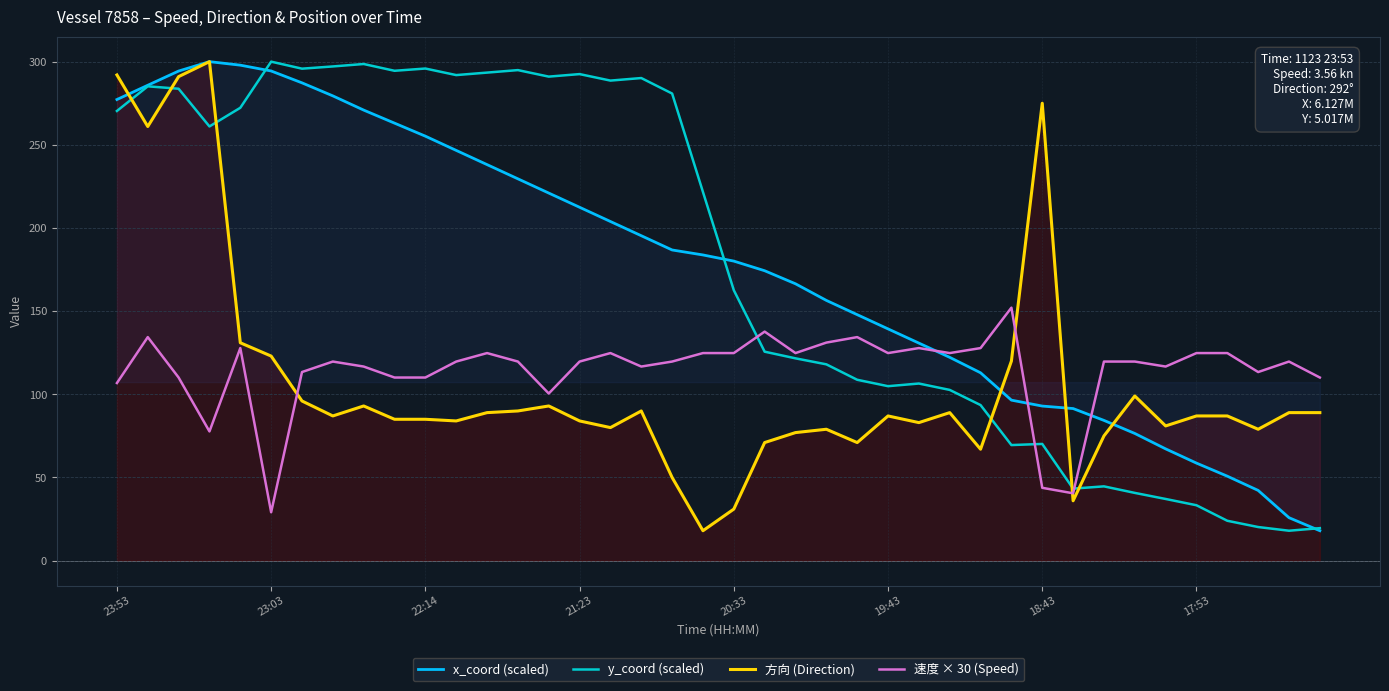

Is this an area chart (filled region under the line)?

No